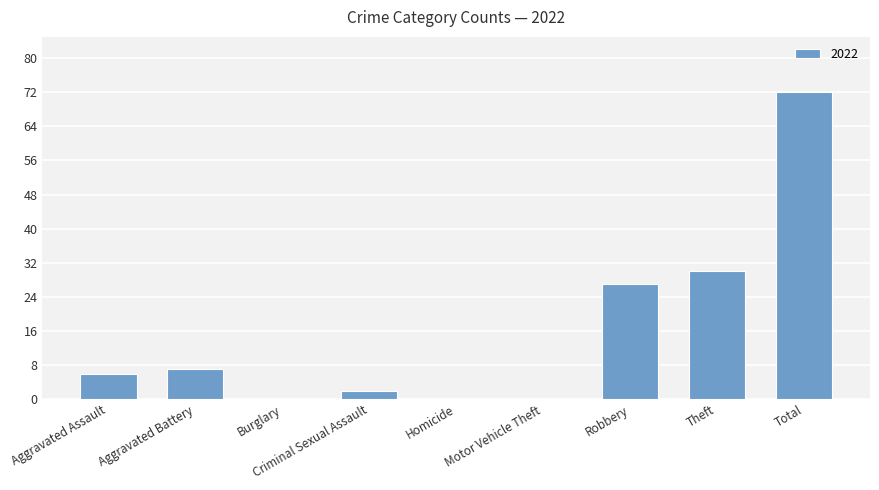

Is it true that the value at Aggravated Battery is 7?

True